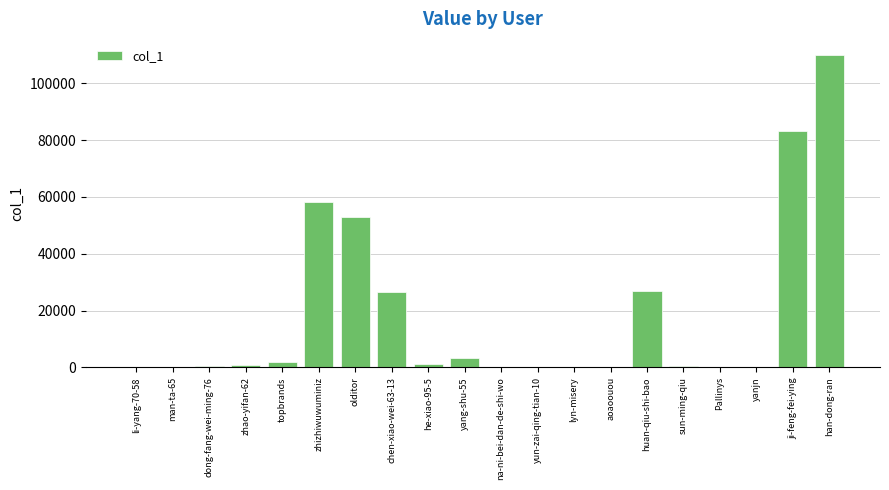

What is the maximum value shown in the chart?

110073